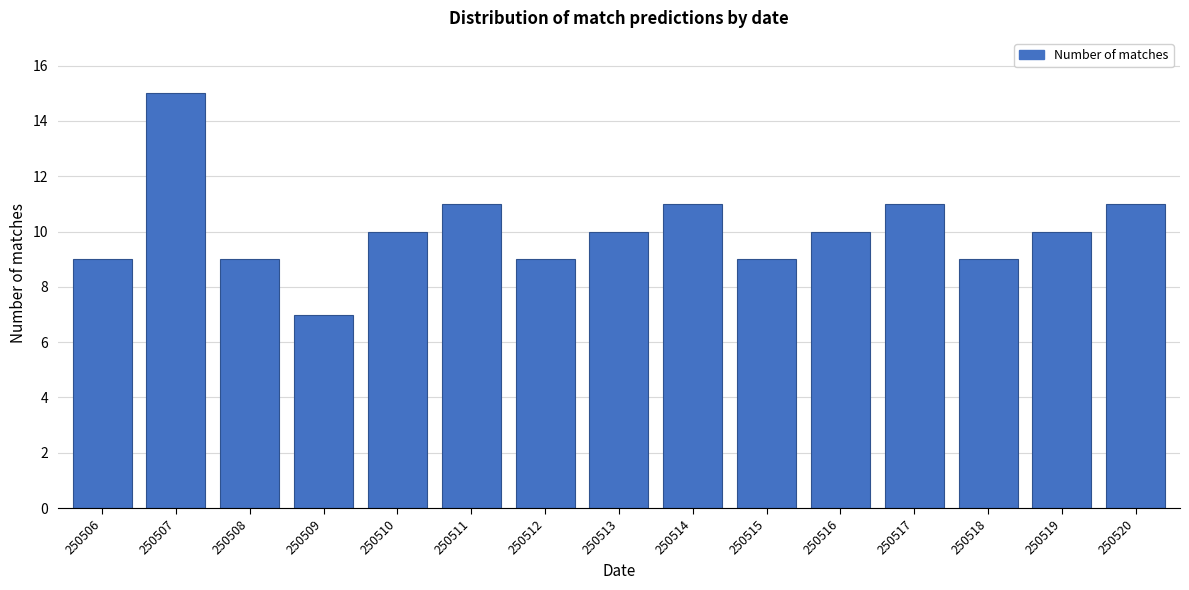

Reading left to right, what are all the values shown in this chart?

9	15	9	7	10	11	9	10	11	9	10	11	9	10	11